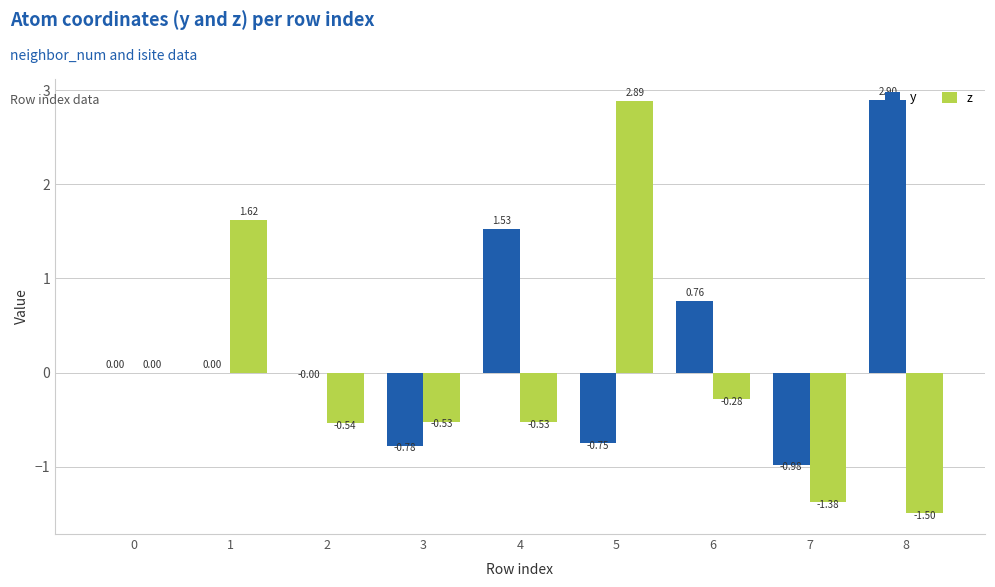

What is the difference between the z values at 4 and 5?

3.4